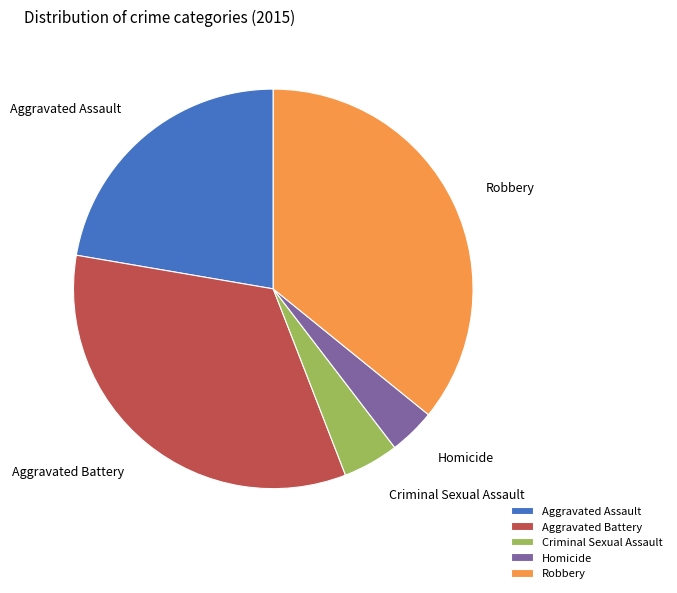

Which slice is the smallest?

Homicide